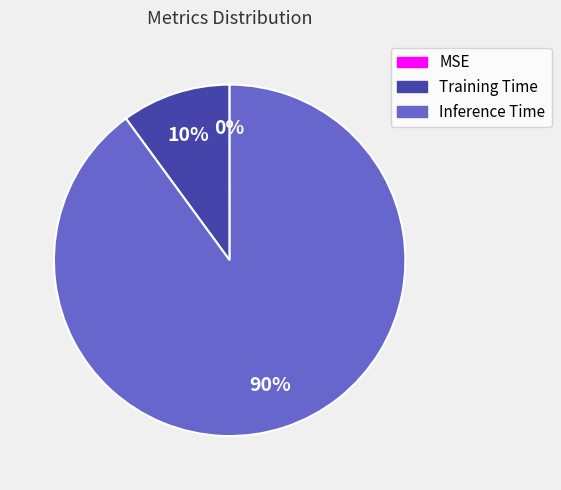

True or false: Training Time accounts for 4% of the total.

False